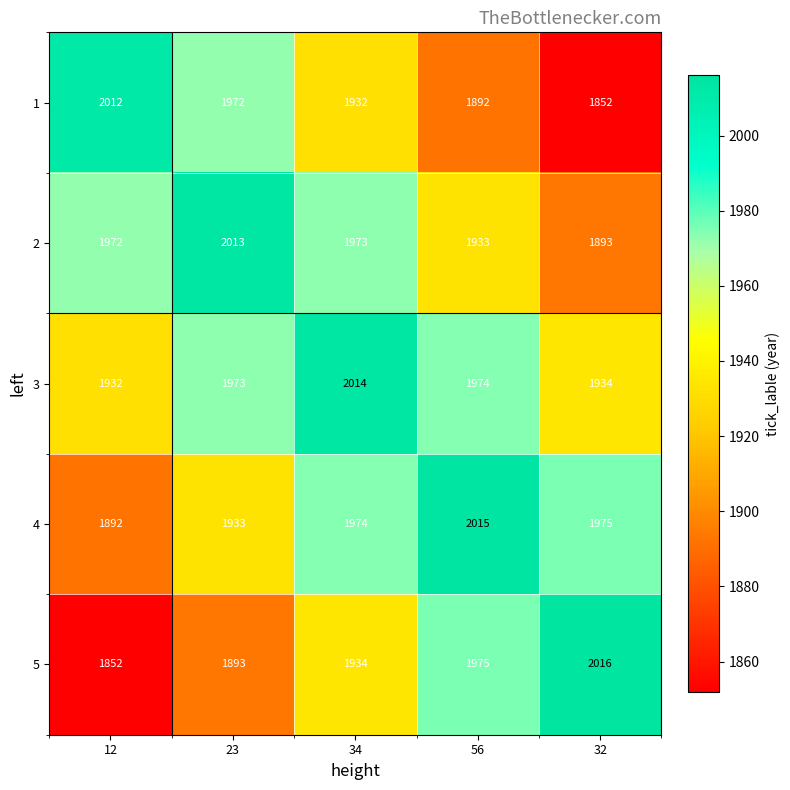

What is the difference between the highest and lowest values at 23?

120